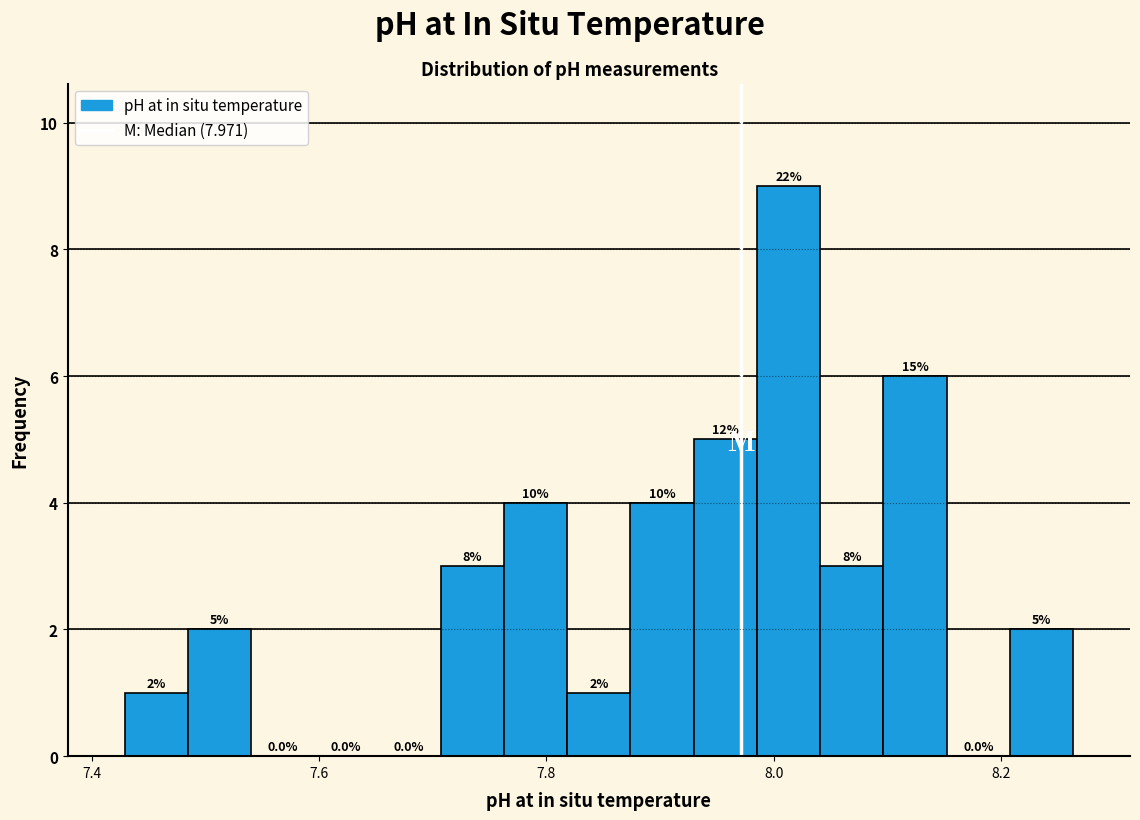

Around what value on the x-axis is the tallest bar? Give the approximate position of its centre, as read against the axis.

8.02